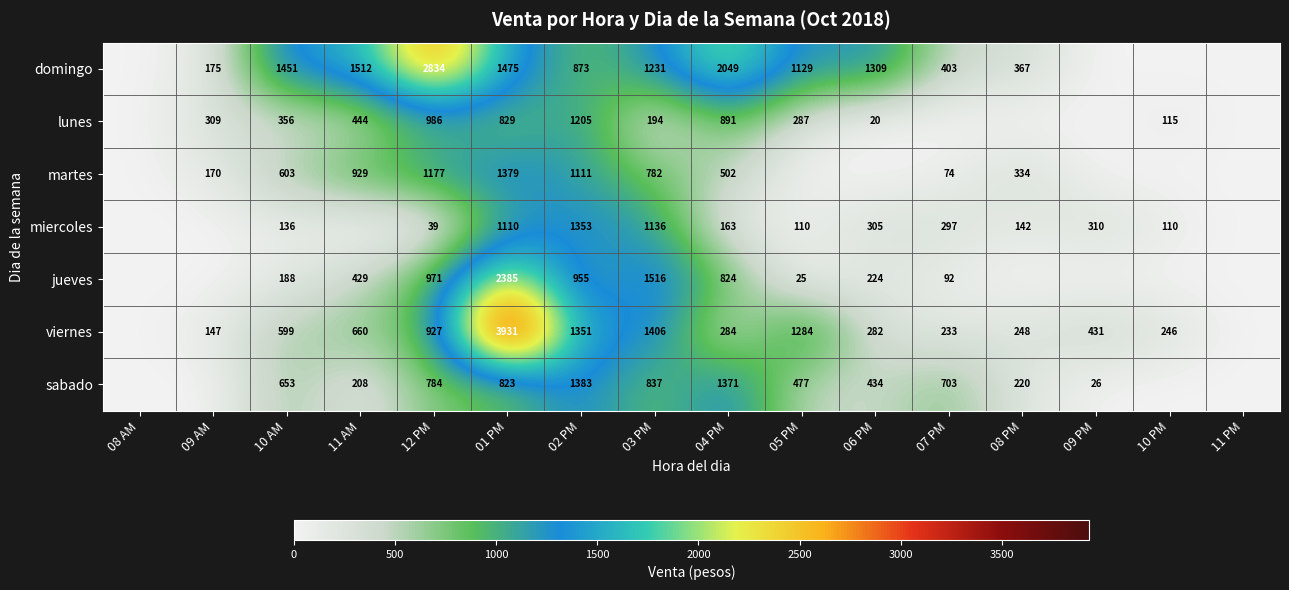

The value of viernes at 01 PM is 1183. True or false?

False